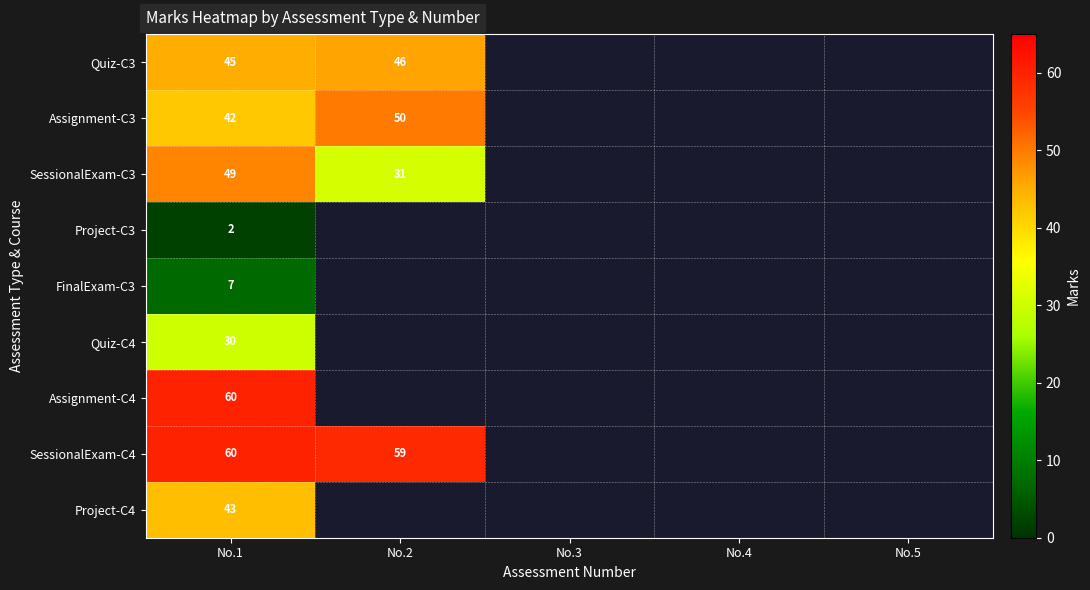

What is the spread (max minus min) of values at No.1?

58